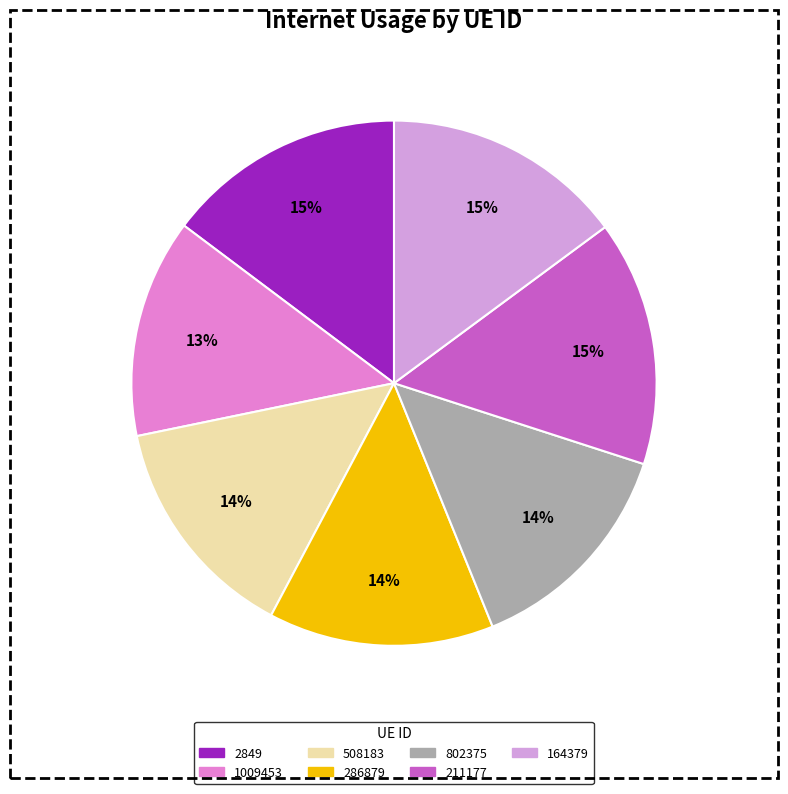

Count the number of slices in the pie.

7